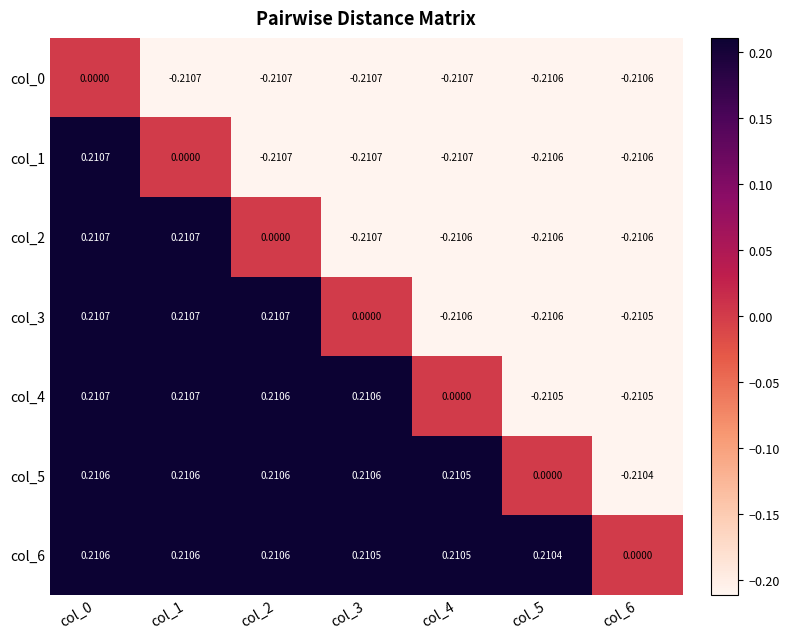

Which series has the largest total across all categories?

col_6